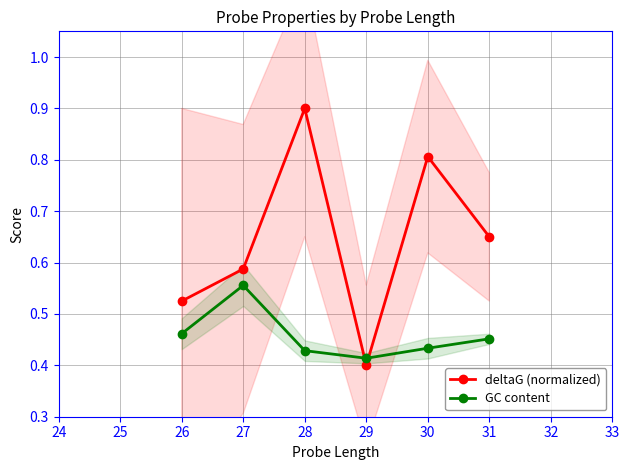

True or false: GC content has a value of 0.7 at 28.

False